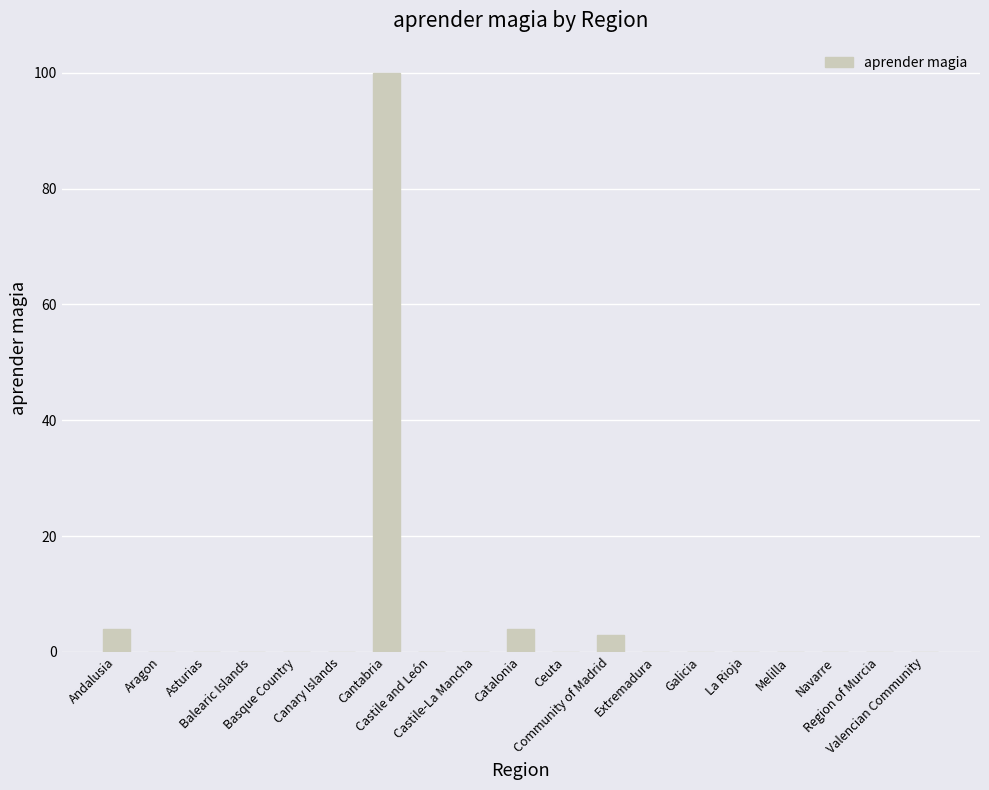

What is the sum of all values?

111